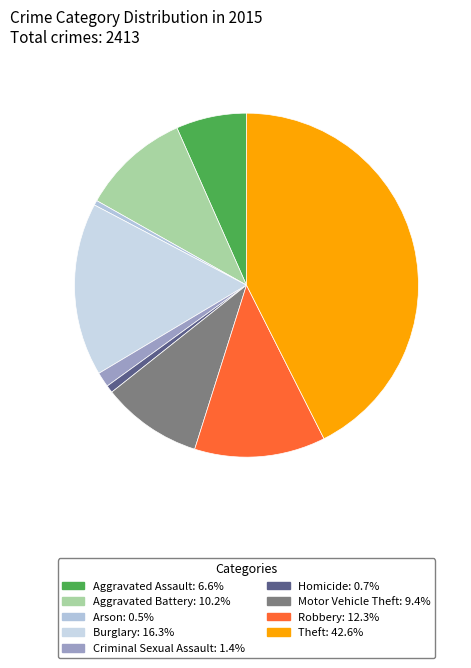

To the nearest percent, what is the difference between the Aggravated Battery and Arson slice percentages?

10%